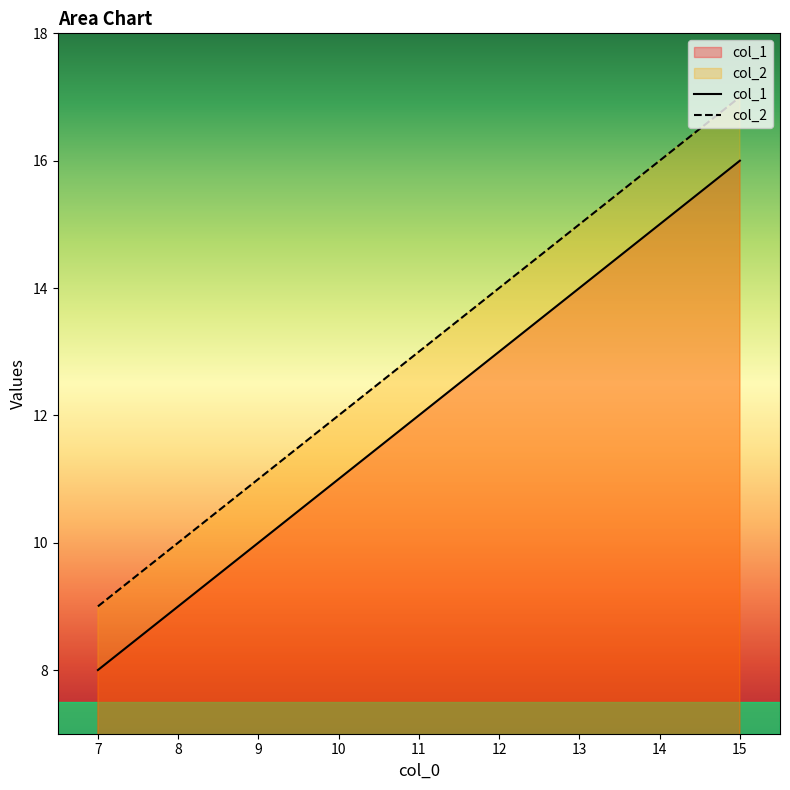

List the series in order of their overall mean, highest first.

col_2, col_1